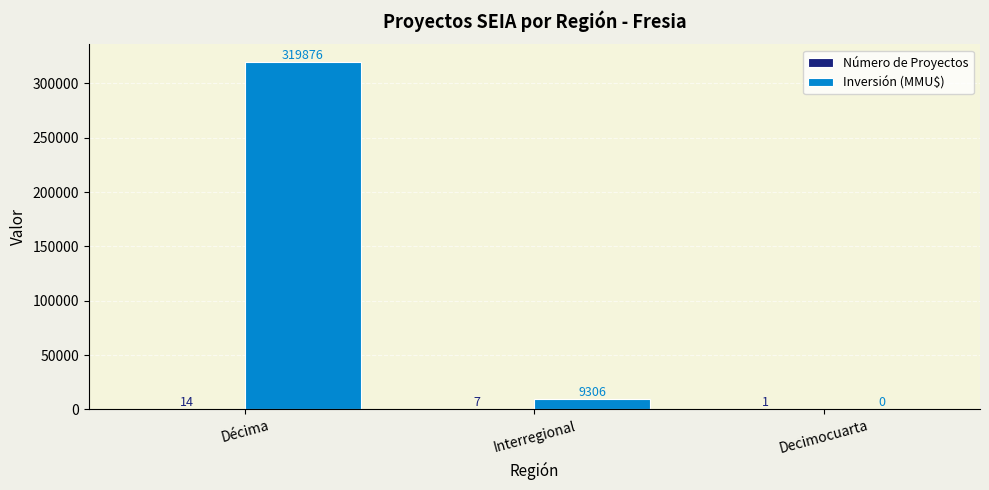

How many groups of bars are there?

3